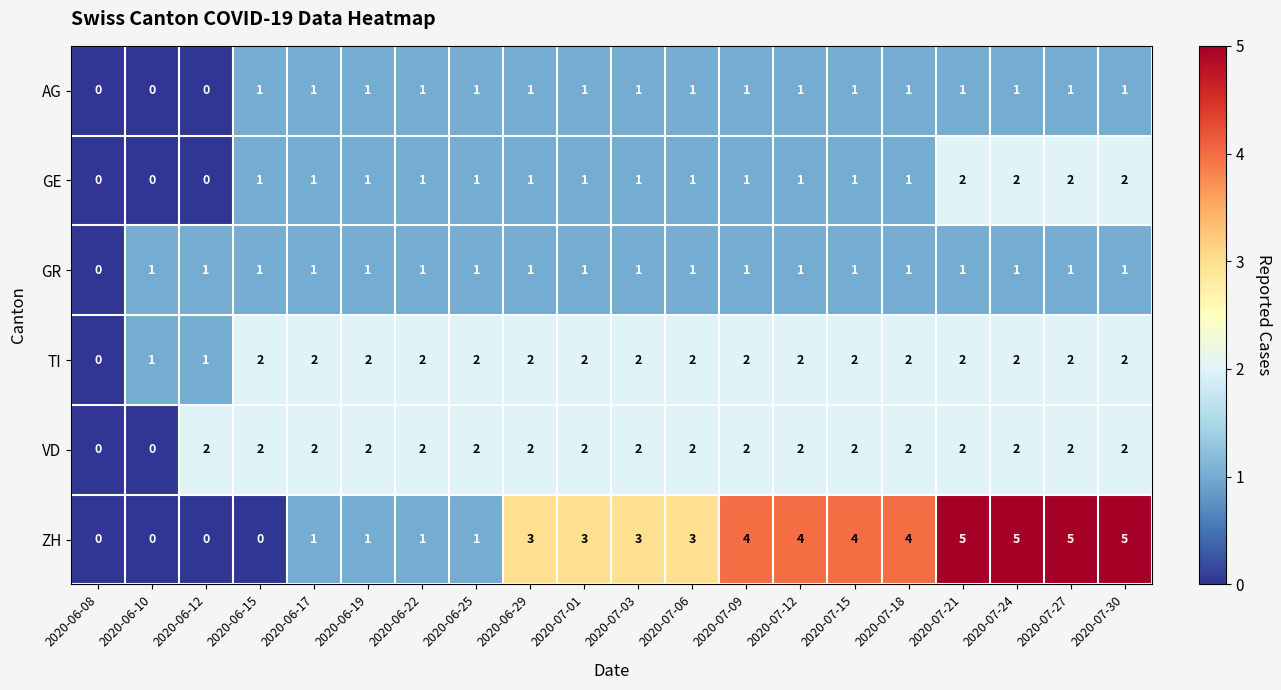

Count the GE values in the range 1 to 2.

17